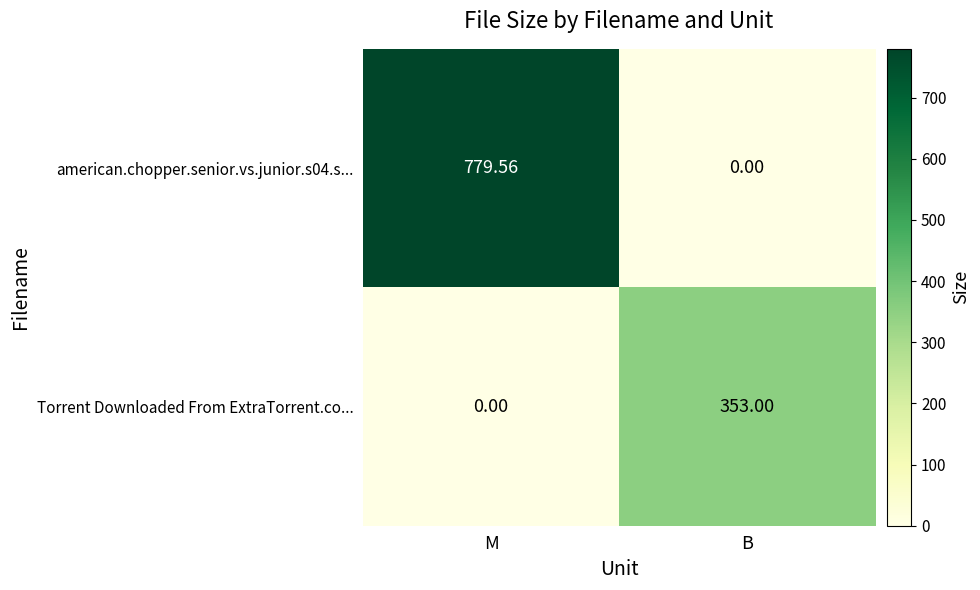

At which category is the sum across all series the highest?

M